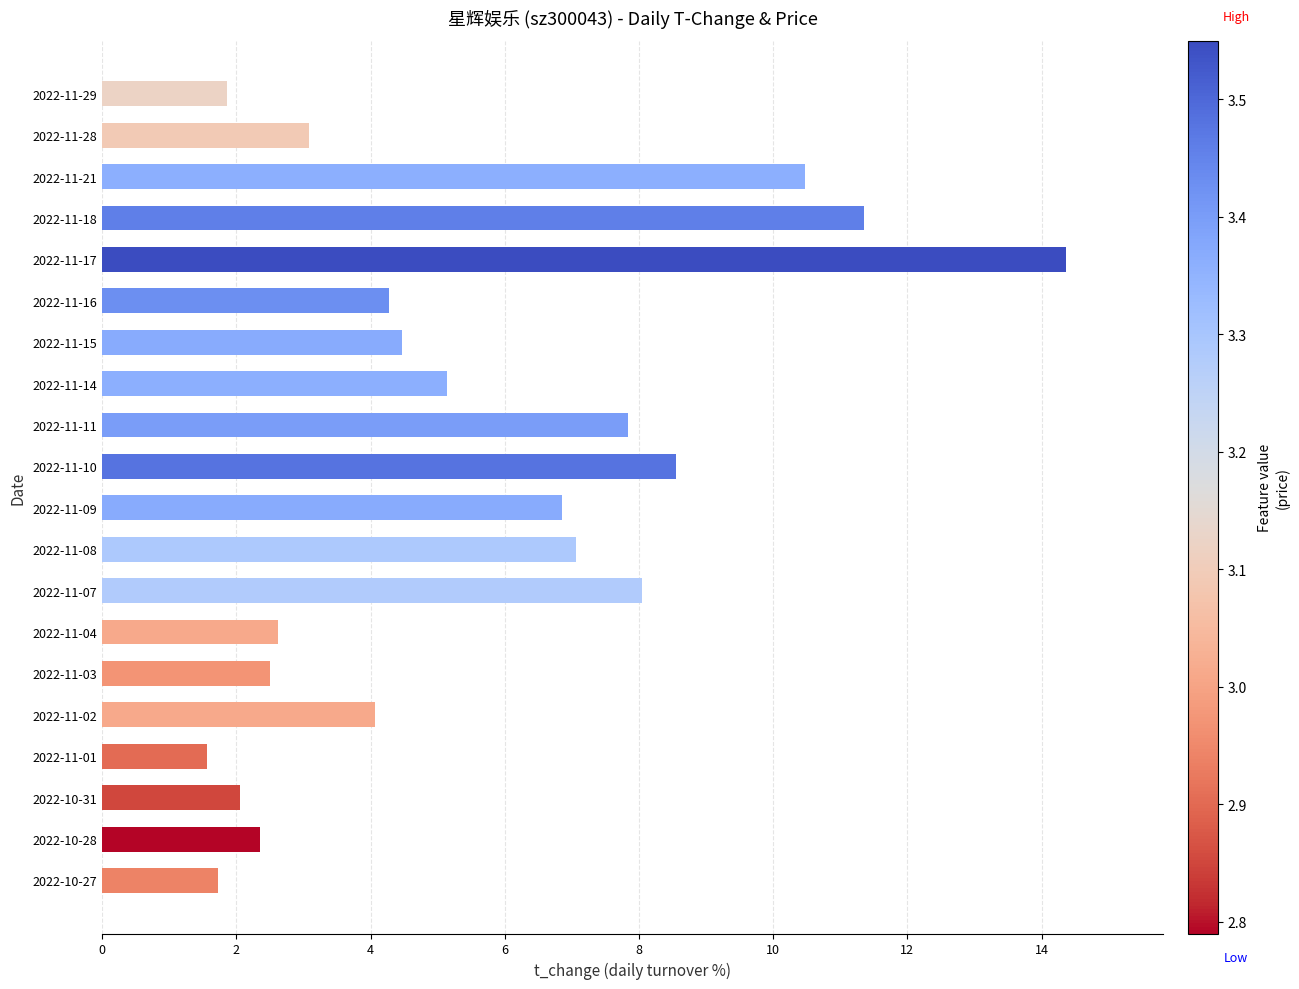

What is the label of the 12th bar from the top?

2022-11-08